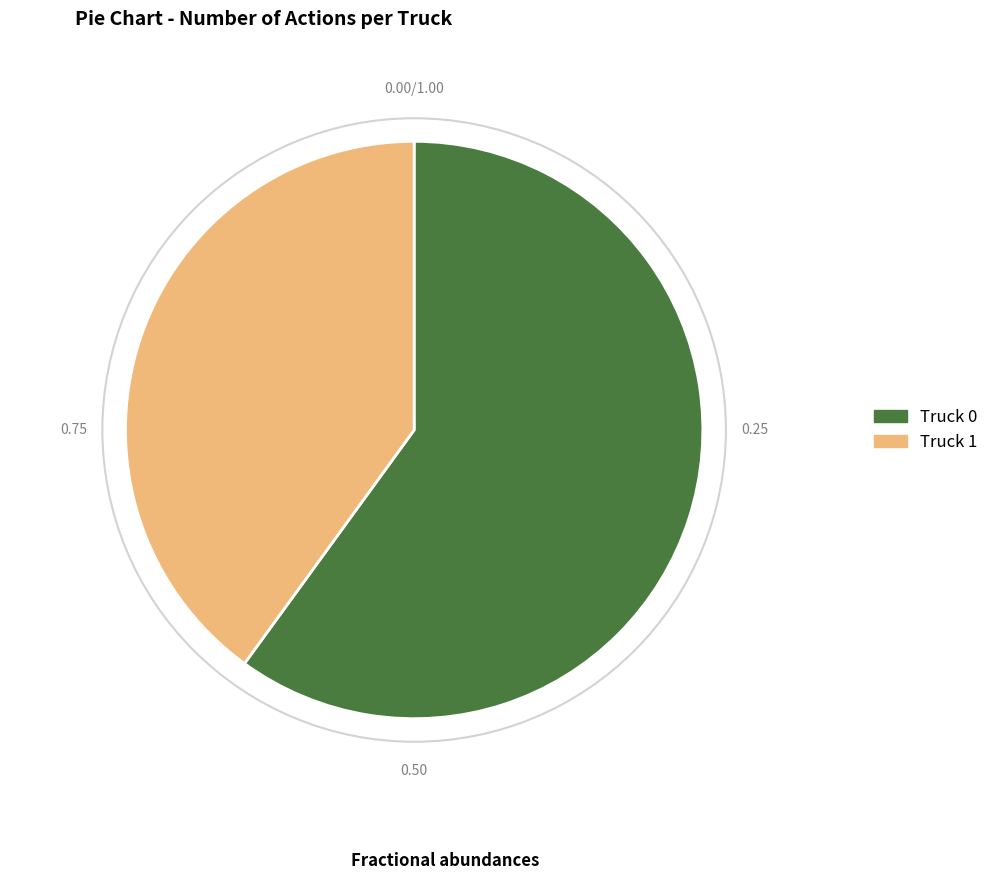

True or false: Truck 0 accounts for 60% of the total.

True